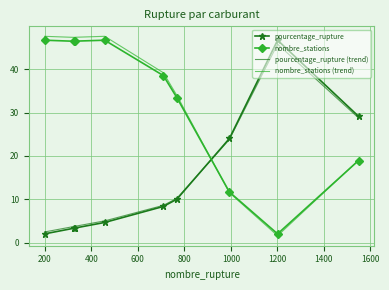

What is the lowest value of the pourcentage_rupture series?

2.0